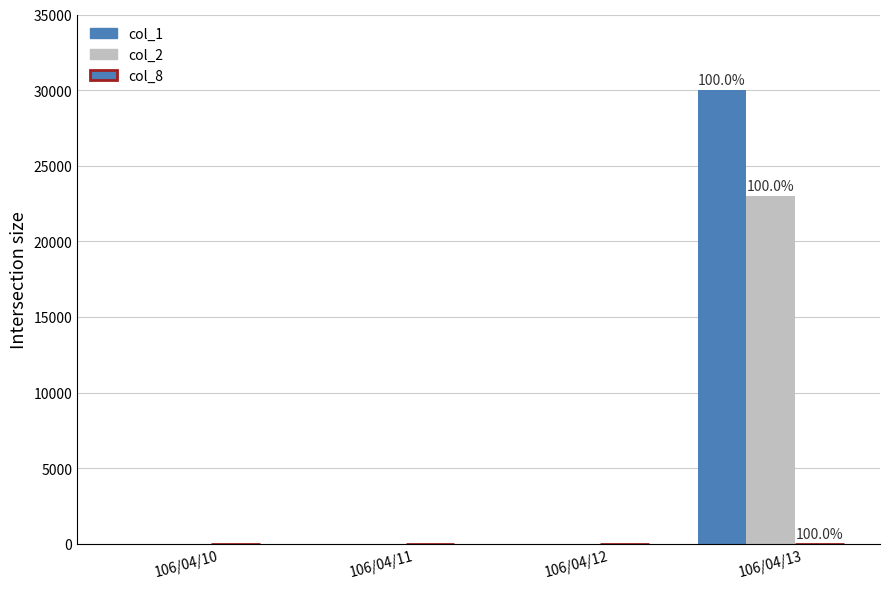

The col_2 series shows 23000 at 106/04/13. True or false?

True